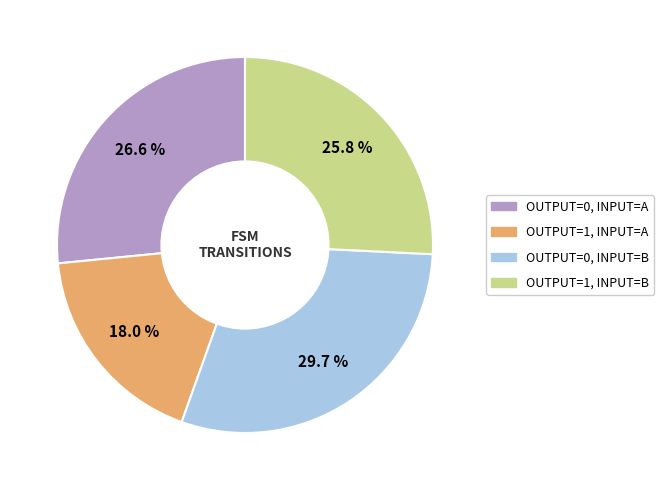

Approximately how many times larger is the value at OUTPUT=0, INPUT=A compared to OUTPUT=0, INPUT=B?

0.9